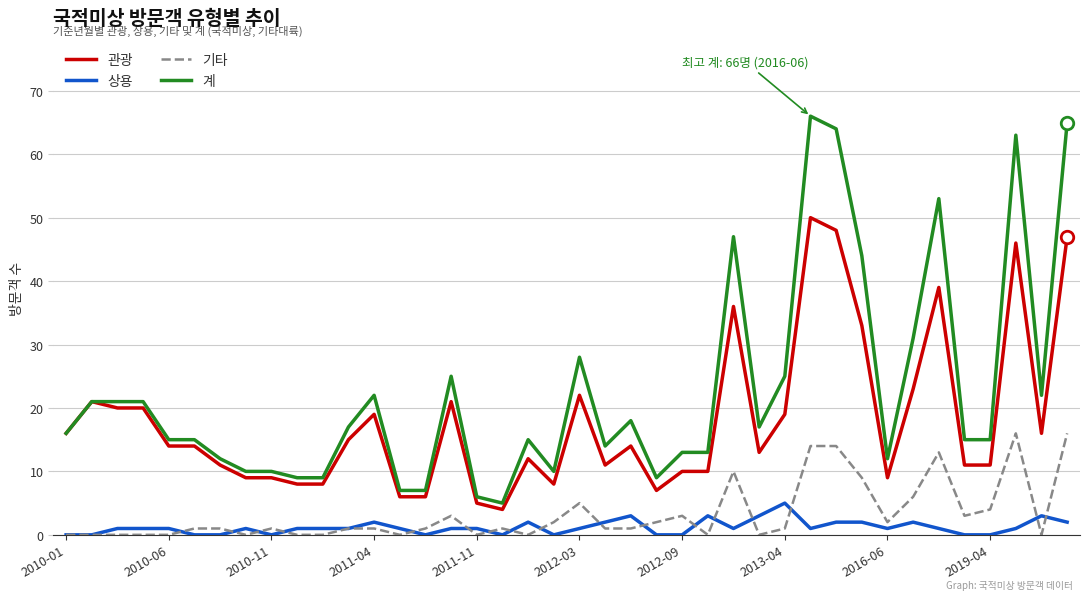

True or false: 상용 and 계 cross at least once.

False